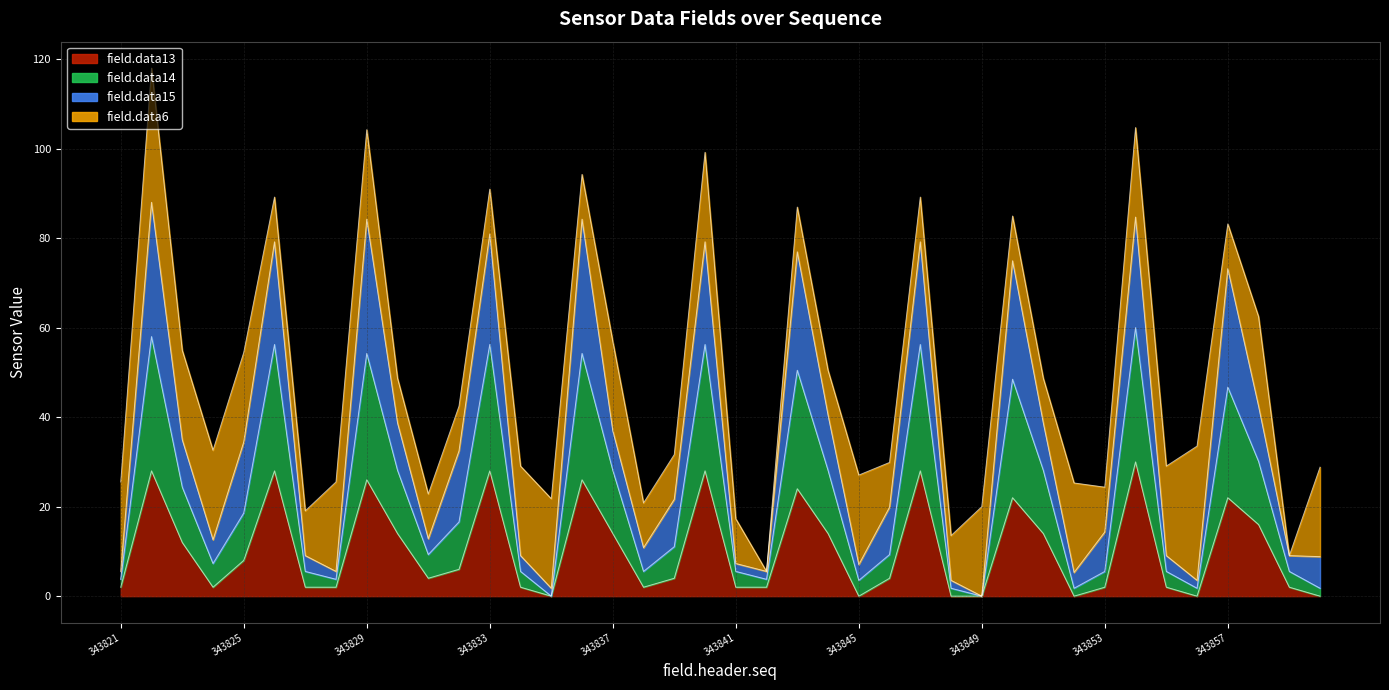

Read the field.data13 value at 343831.

4.0